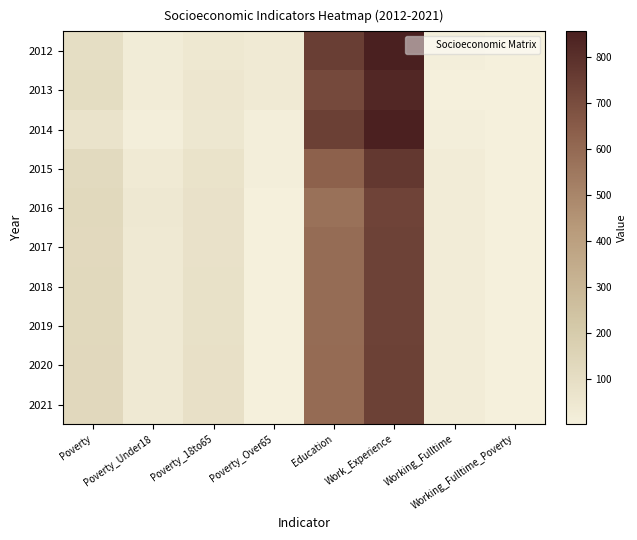

Reading right to left, extract all data points from this chart.

2012: Working_Fulltime_Poverty=1	Working_Fulltime=10	Work_Experience=856	Education=751	Poverty_Over65=32	Poverty_18to65=45	Poverty_Under18=22	Poverty=100
2013: Working_Fulltime_Poverty=1	Working_Fulltime=2	Work_Experience=828	Education=712	Poverty_Over65=33	Poverty_18to65=53	Poverty_Under18=20	Poverty=106
2014: Working_Fulltime_Poverty=1	Working_Fulltime=10	Work_Experience=852	Education=745	Poverty_Over65=11	Poverty_18to65=49	Poverty_Under18=8	Poverty=70
2015: Working_Fulltime_Poverty=1	Working_Fulltime=18	Work_Experience=771	Education=629	Poverty_Over65=11	Poverty_18to65=73	Poverty_Under18=34	Poverty=118
2016: Working_Fulltime_Poverty=1	Working_Fulltime=19	Work_Experience=730	Education=575	Poverty_Over65=1	Poverty_18to65=81	Poverty_Under18=43	Poverty=125
2017: Working_Fulltime_Poverty=1	Working_Fulltime=19	Work_Experience=736	Education=590	Poverty_Over65=1	Poverty_18to65=80	Poverty_Under18=40	Poverty=123
2018: Working_Fulltime_Poverty=1	Working_Fulltime=19	Work_Experience=737	Education=590	Poverty_Over65=1	Poverty_18to65=82	Poverty_Under18=40	Poverty=125
2019: Working_Fulltime_Poverty=1	Working_Fulltime=20	Work_Experience=739	Education=592	Poverty_Over65=1	Poverty_18to65=83	Poverty_Under18=40	Poverty=126
2020: Working_Fulltime_Poverty=1	Working_Fulltime=20	Work_Experience=740	Education=593	Poverty_Over65=1	Poverty_18to65=85	Poverty_Under18=40	Poverty=128
2021: Working_Fulltime_Poverty=1	Working_Fulltime=21	Work_Experience=742	Education=595	Poverty_Over65=1	Poverty_18to65=86	Poverty_Under18=40	Poverty=130